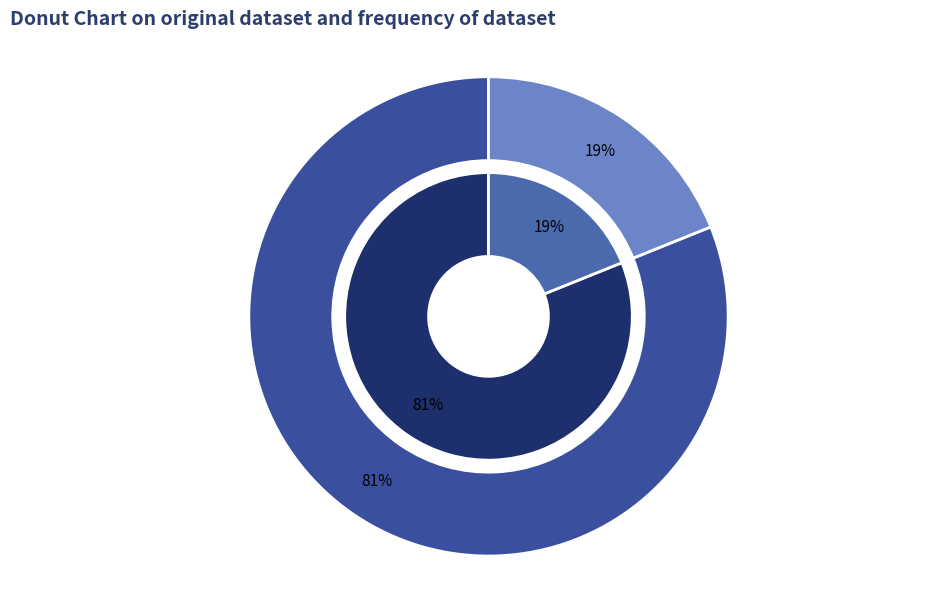

Count the number of slices in the pie.

2